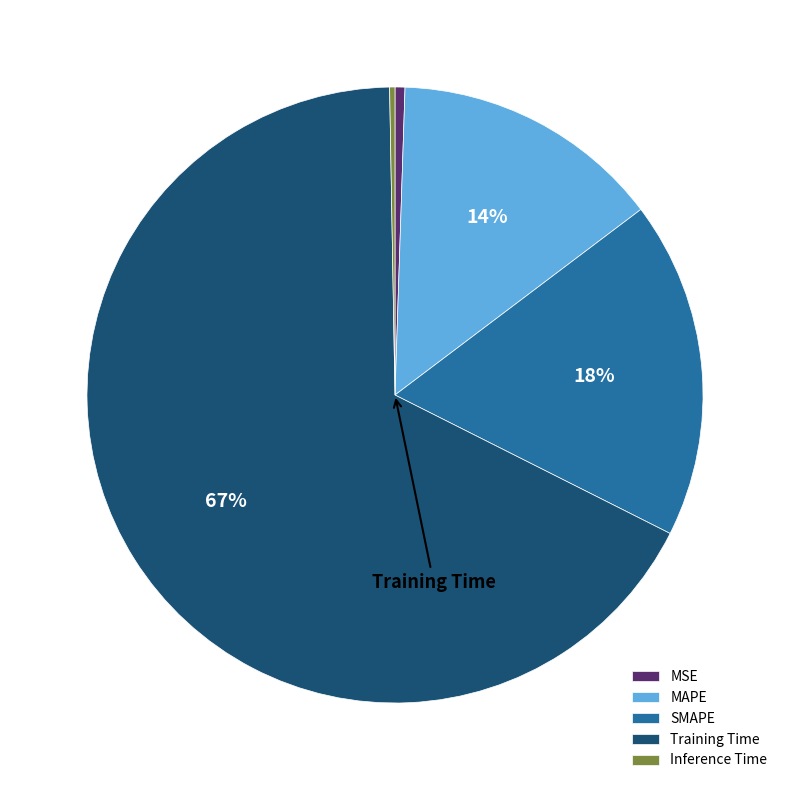

Do Inference Time and MAPE together represent more than half of the pie?

No